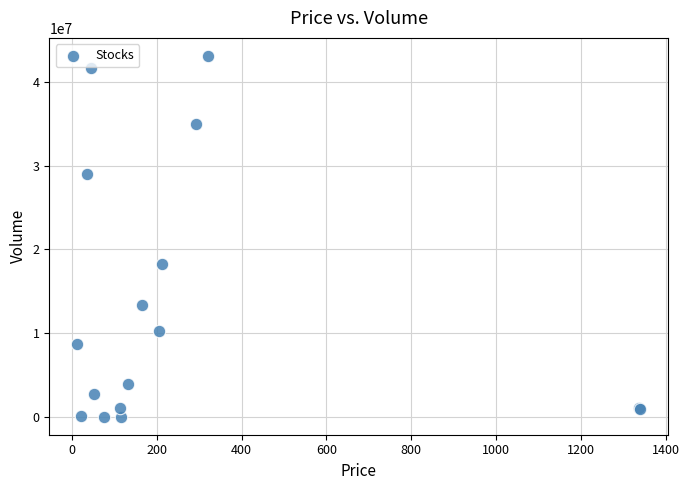

What Y value in the scatter plot is closest to 21575185?

18324822